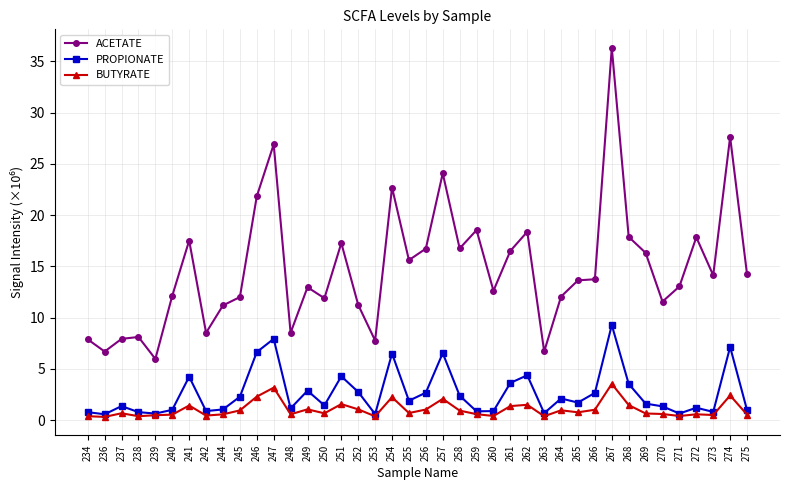

What is the total value across all series at 253?

8.7